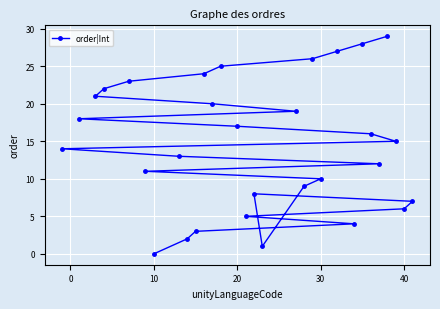

What is the greatest value displayed?

29